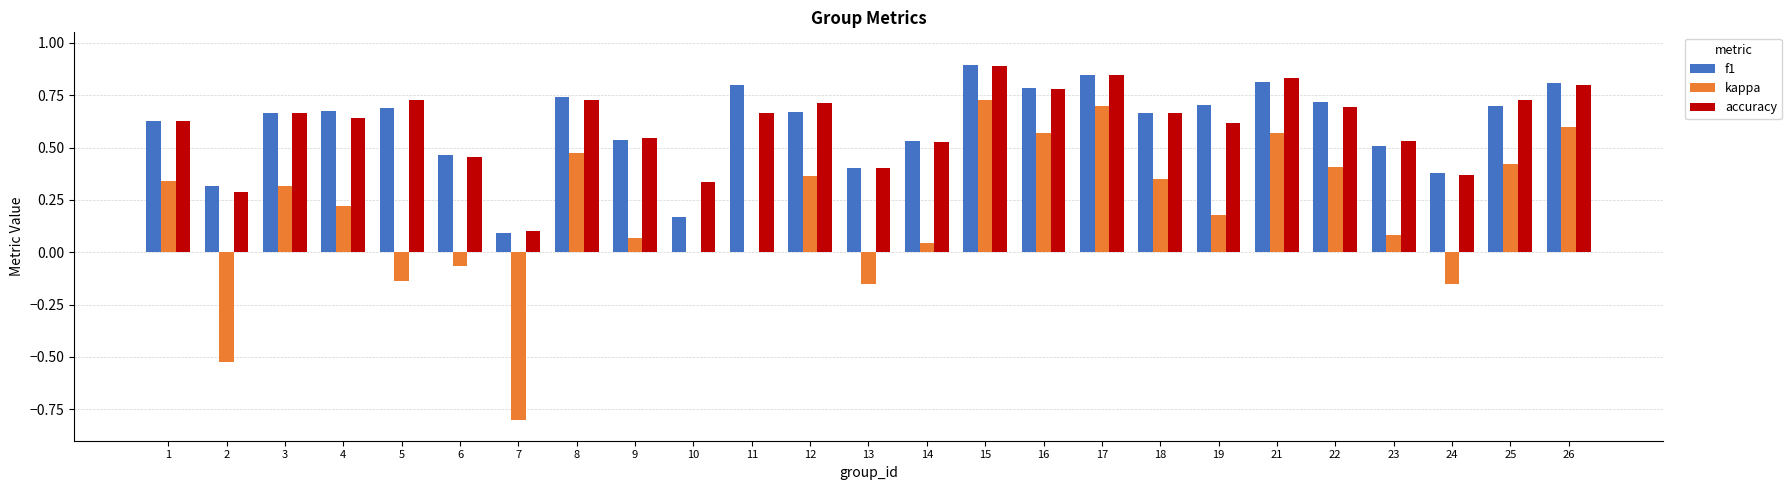

At which label does kappa reach its peak?

15